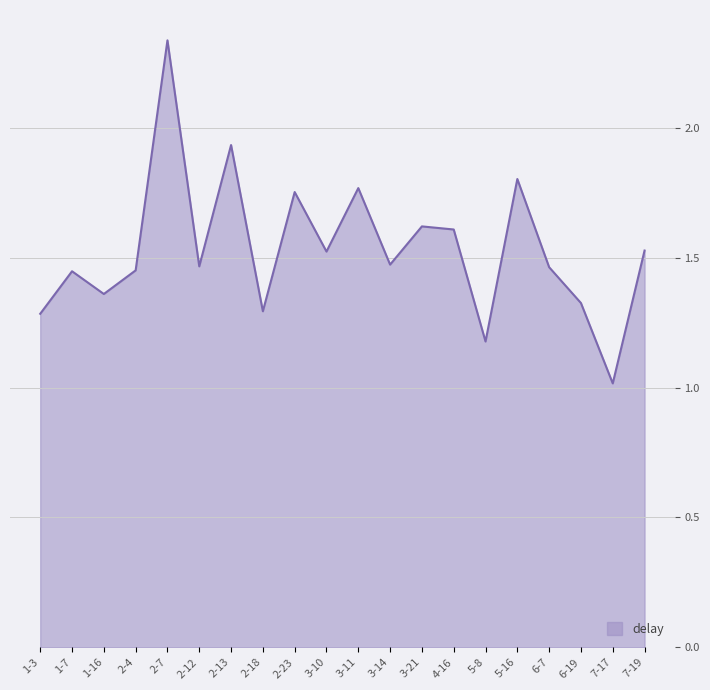

The value at 3-11 is 1.8. True or false?

True